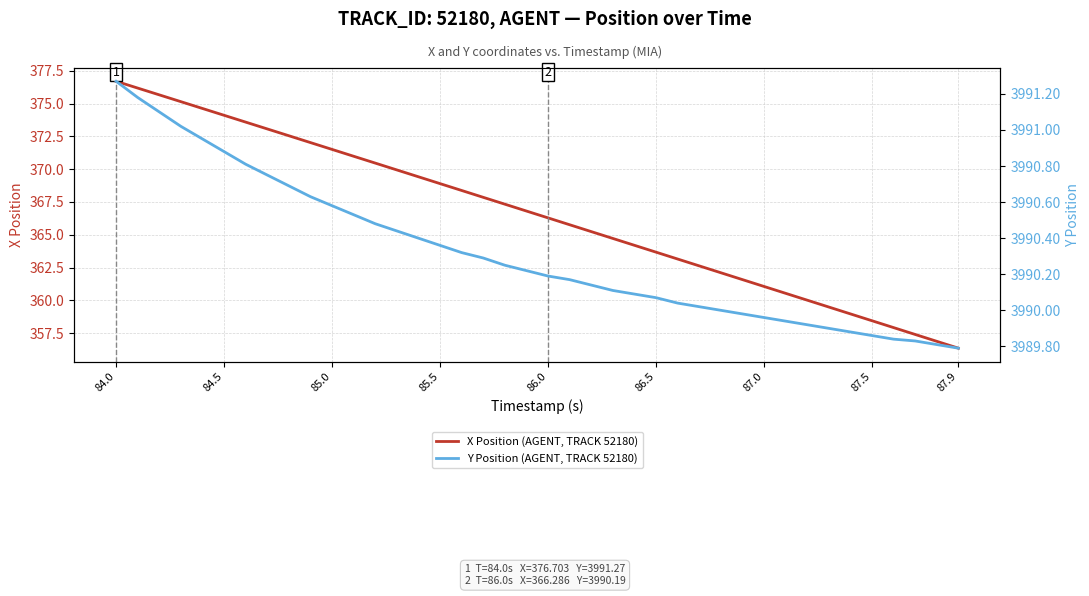

What is the maximum value for X Position (AGENT, TRACK 52180)?

376.7